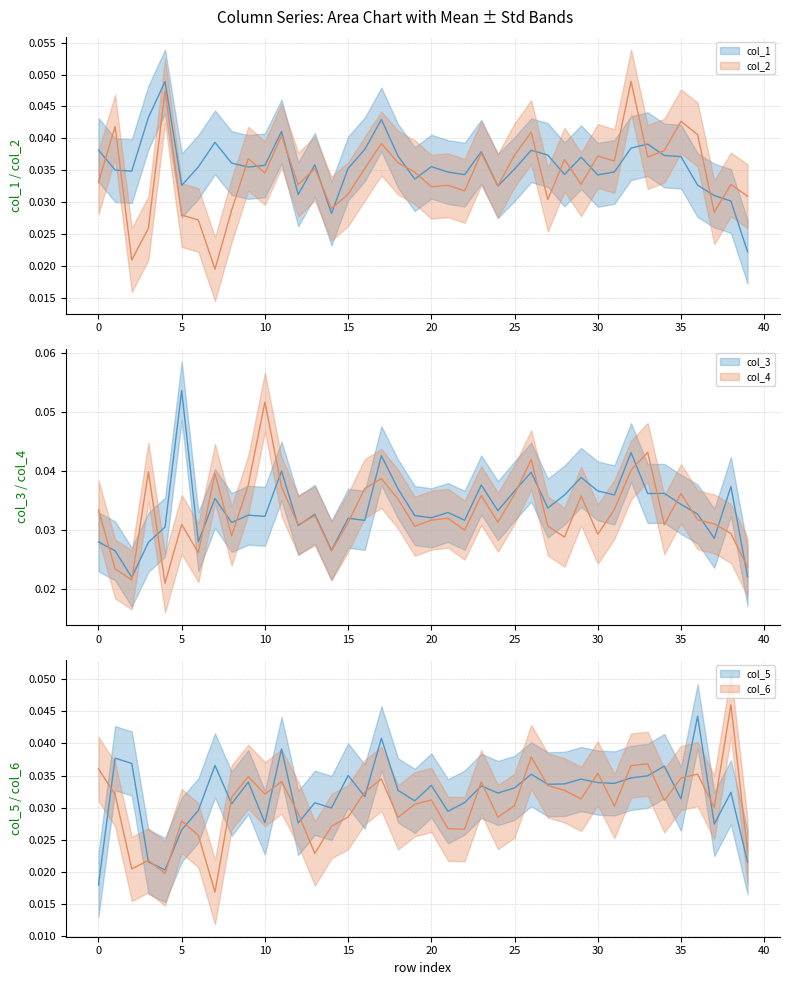

True or false: col_2 and col_1 cross at least once.

True